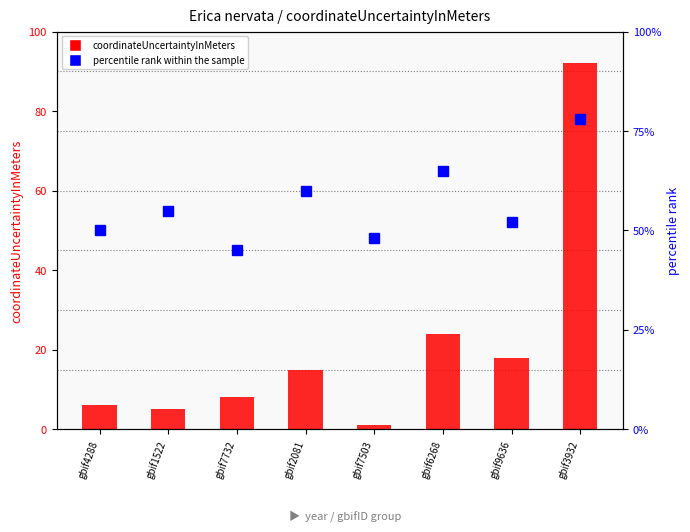

What is the sum of all coordinateUncertaintyInMeters values?

169